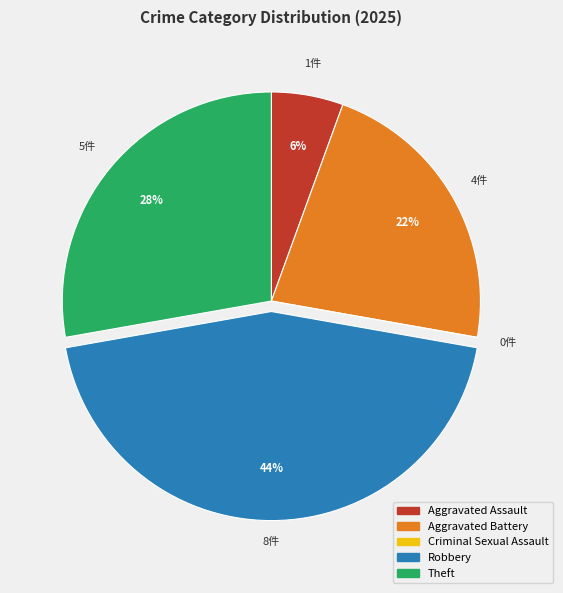

Which slice is the largest?

Robbery